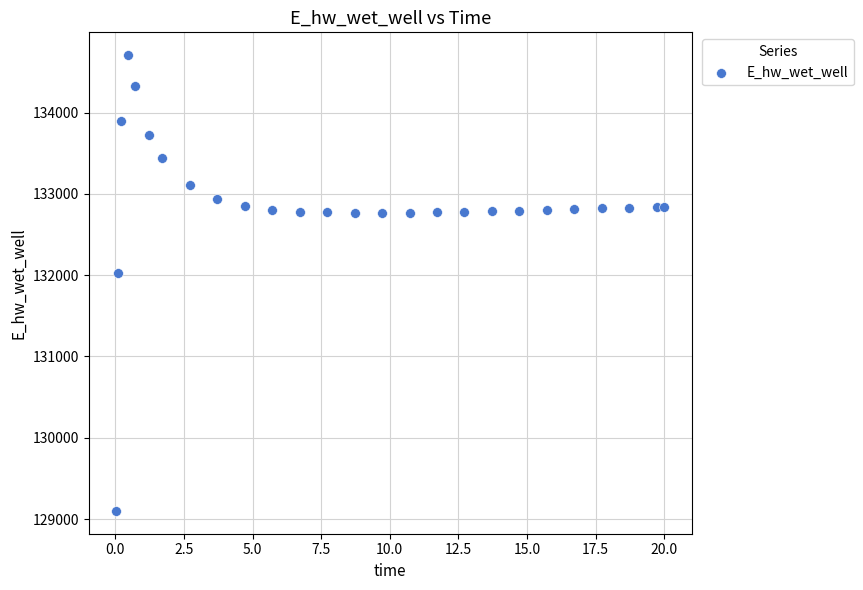

What is the range of Y values (max minus min)?

5606.9